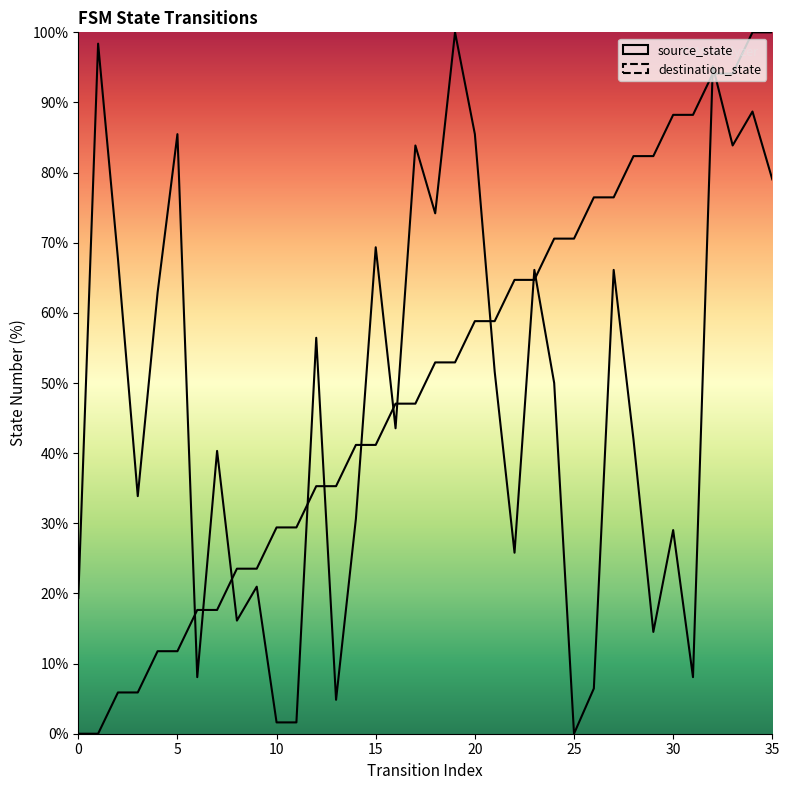

How many times do destination_state and source_state cross each other?

13